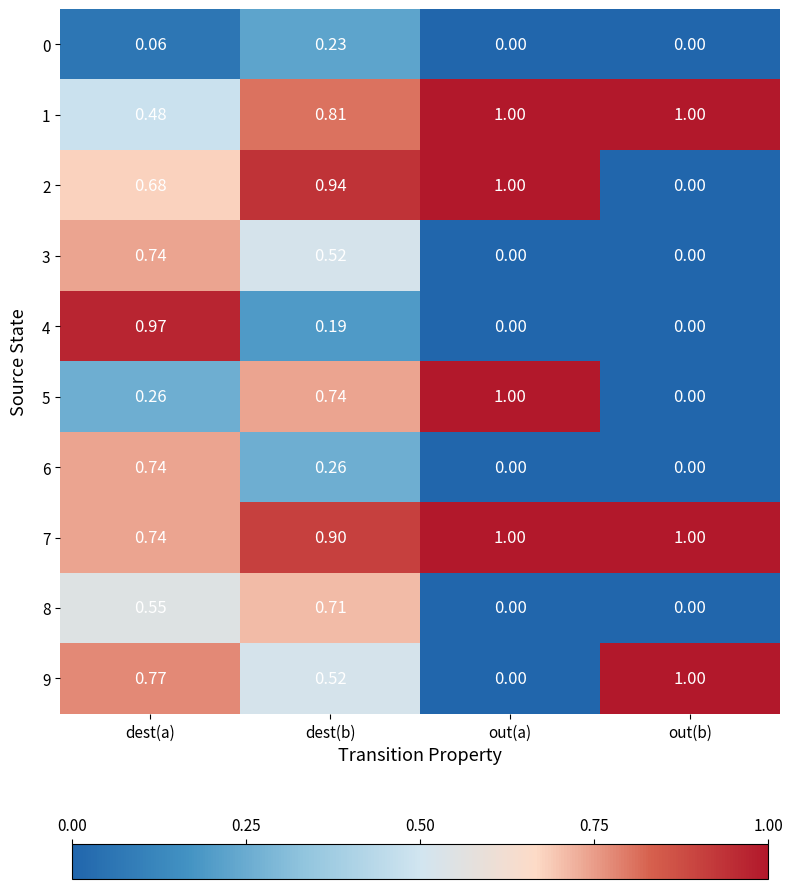

At which category is the sum across all series the highest?

dest(a)